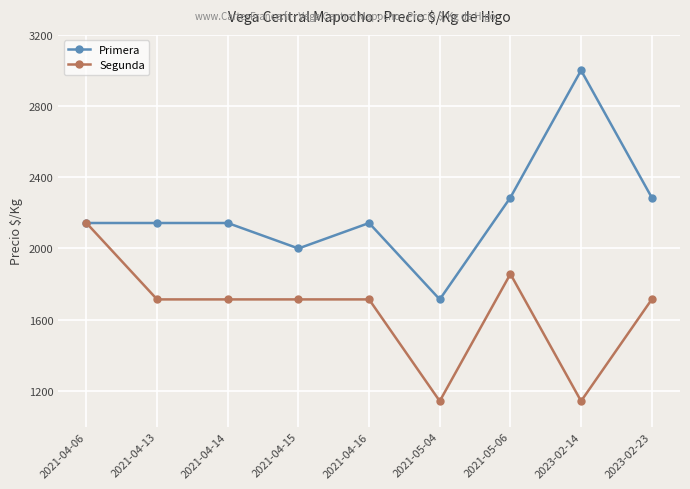

What is the value of the Primera point at the 6th from the left?

1714